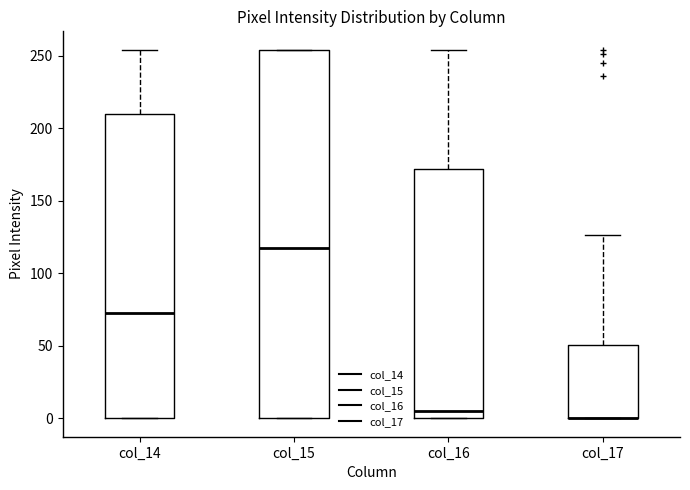

Where is the lower edge of the box for col_17 on the y-axis? The values are not printed on the chart, so give them approximately, as read against the axis.

0